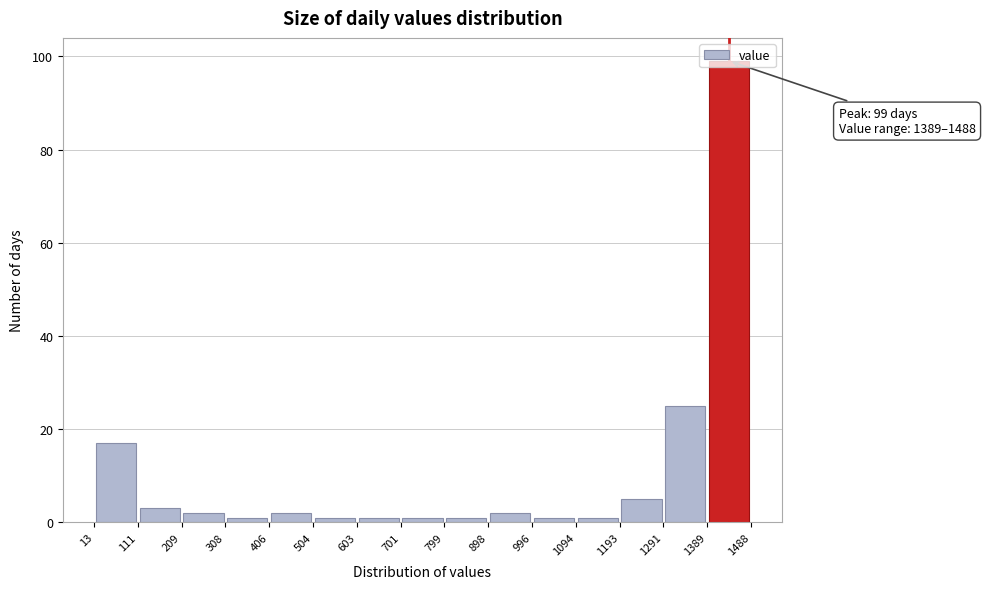

Over which range of the x-axis is the bar tallest?

1389 to 1488